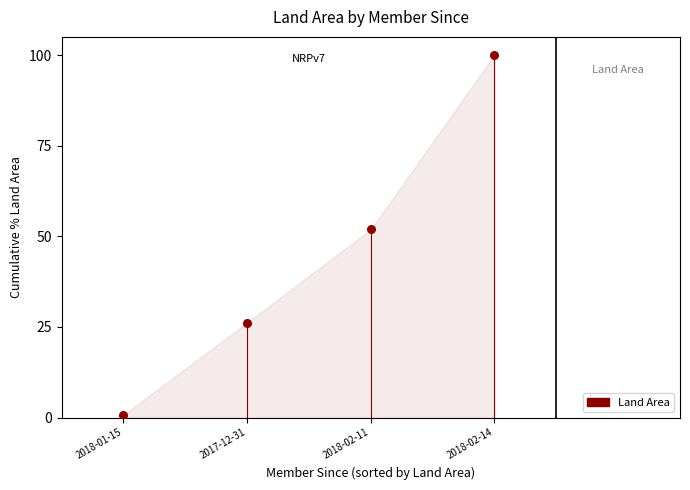

What is the range of X values (max minus min)?

3.0